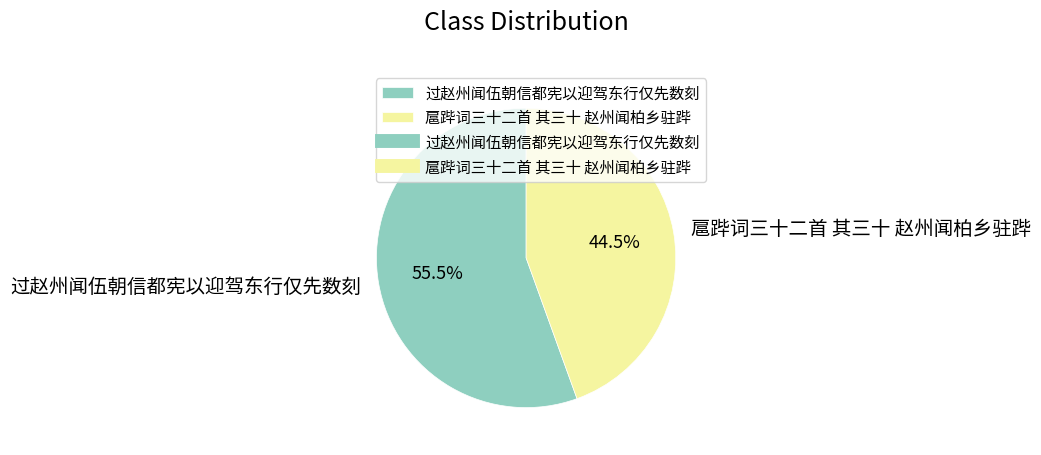

Between 扈跸词三十二首 其三十 赵州闻柏乡驻跸 and 过赵州闻伍朝信都宪以迎驾东行仅先数刻, which is larger?

过赵州闻伍朝信都宪以迎驾东行仅先数刻